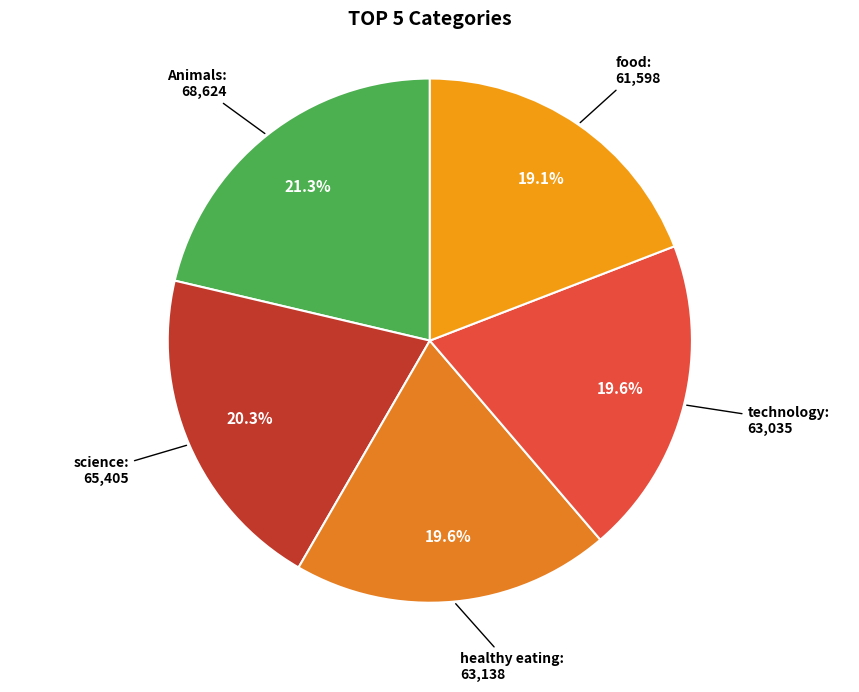

Which has a higher value, healthy eating or Animals?

Animals